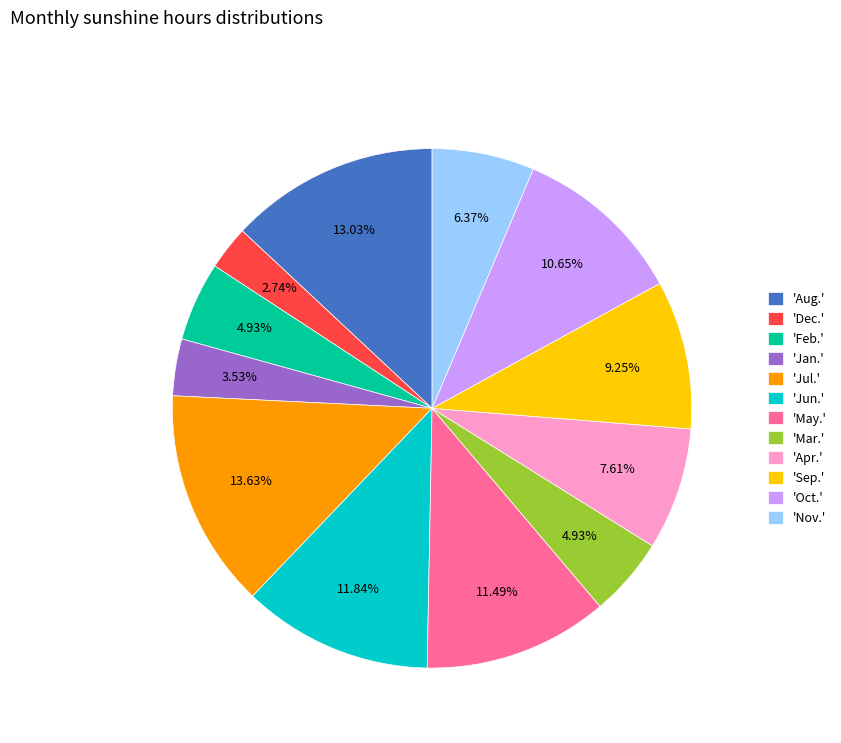

Which slice is the smallest?

'Dec.'